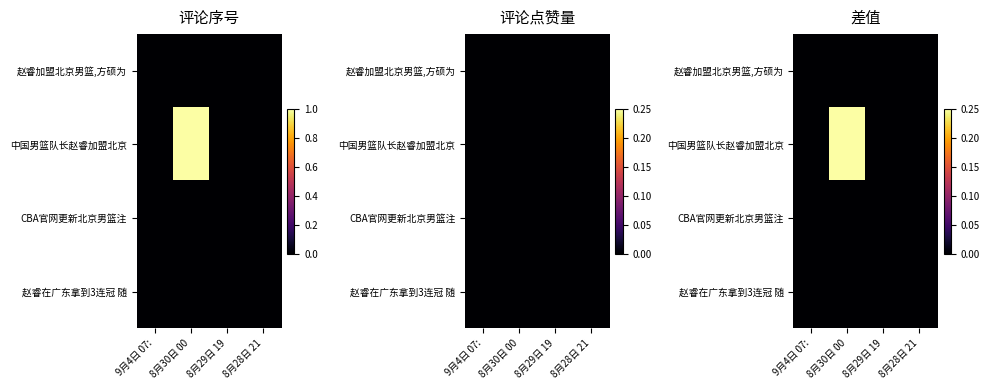

How many data points does each series have?

4